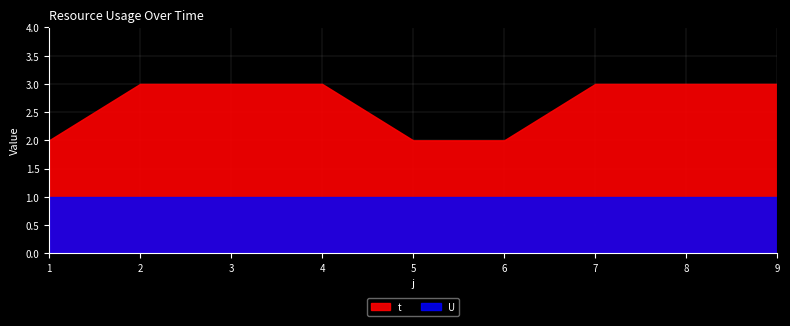

What is the difference between the maximum and minimum values in the t series?

1